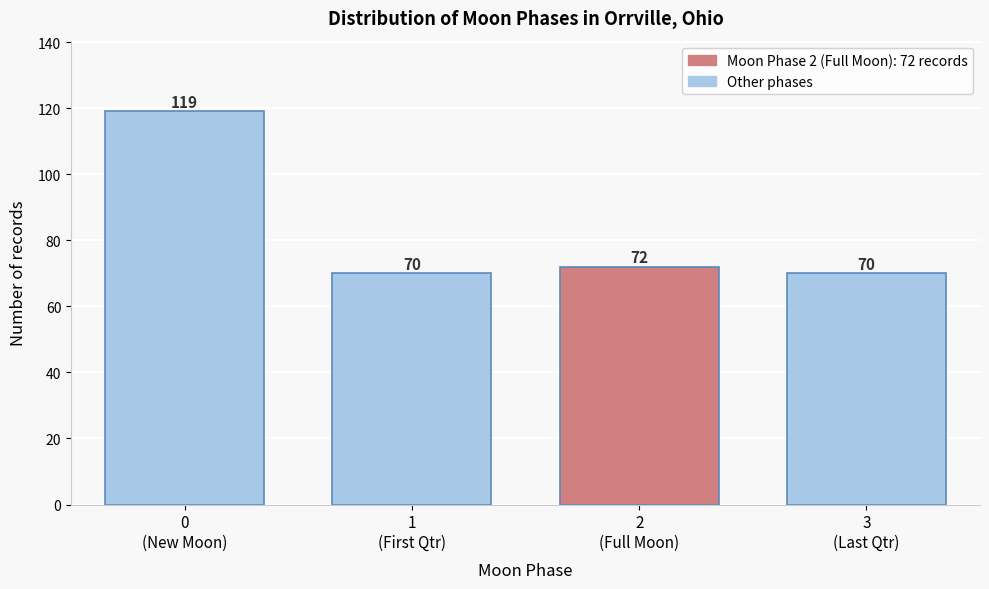

Reading left to right, extract all data points from this chart.

119	70	72	70